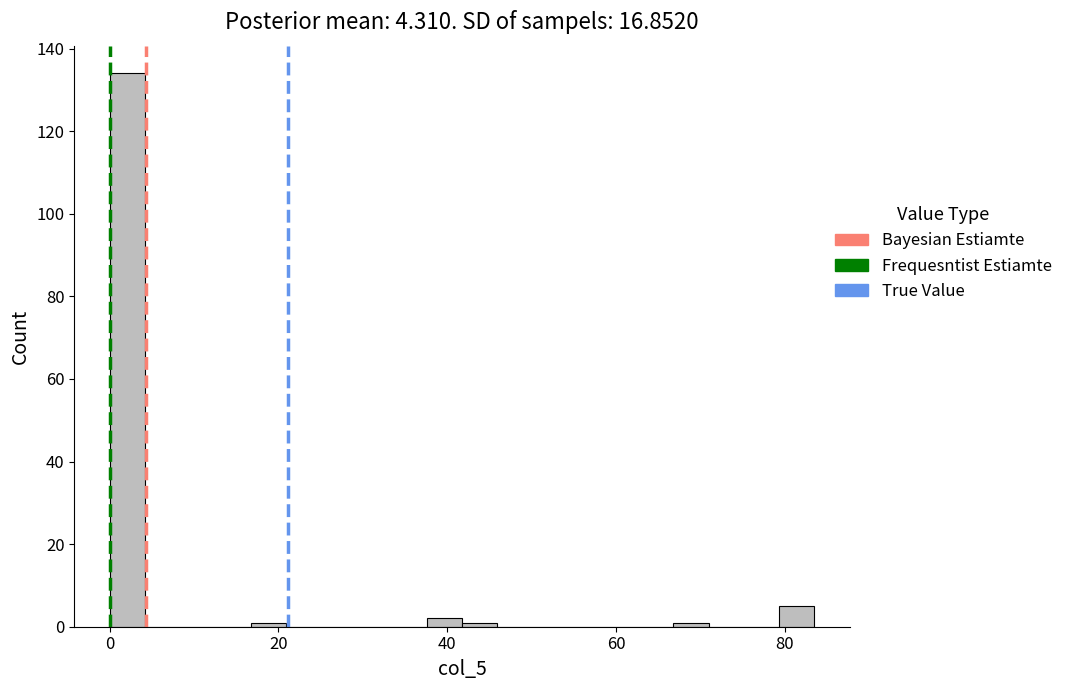

Around what value on the x-axis is the tallest bar? Give the approximate position of its centre, as read against the axis.

2